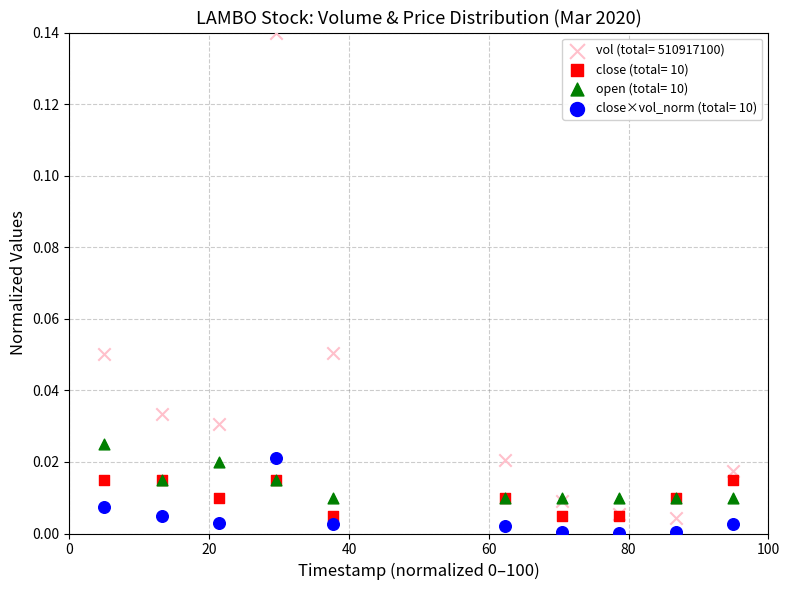

Which series contains the highest Y value?

vol (total= 510917100)